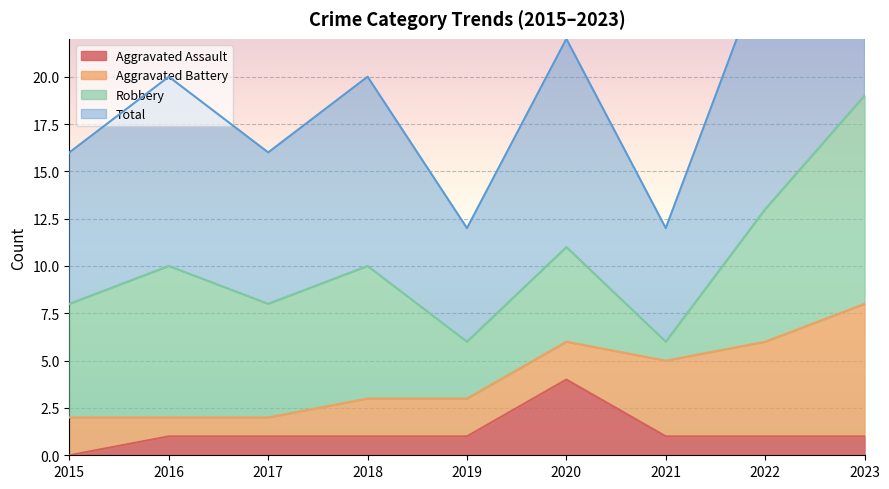

The Total series shows 22 at 2022. True or false?

False